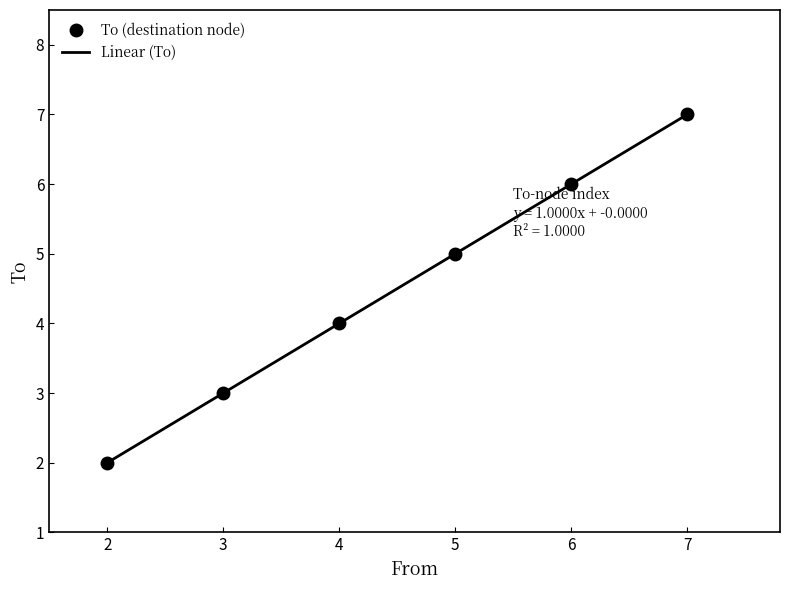

Does the chart have visible grid lines?

No